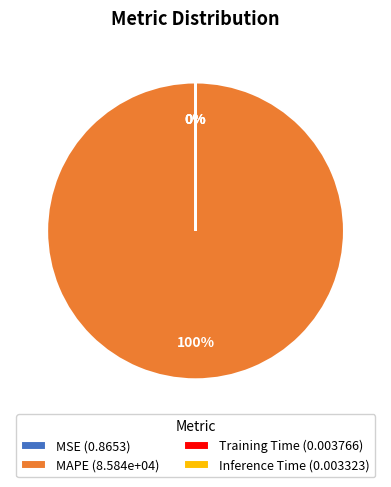

What is the largest slice in the pie chart?

MAPE (8.584e+04)